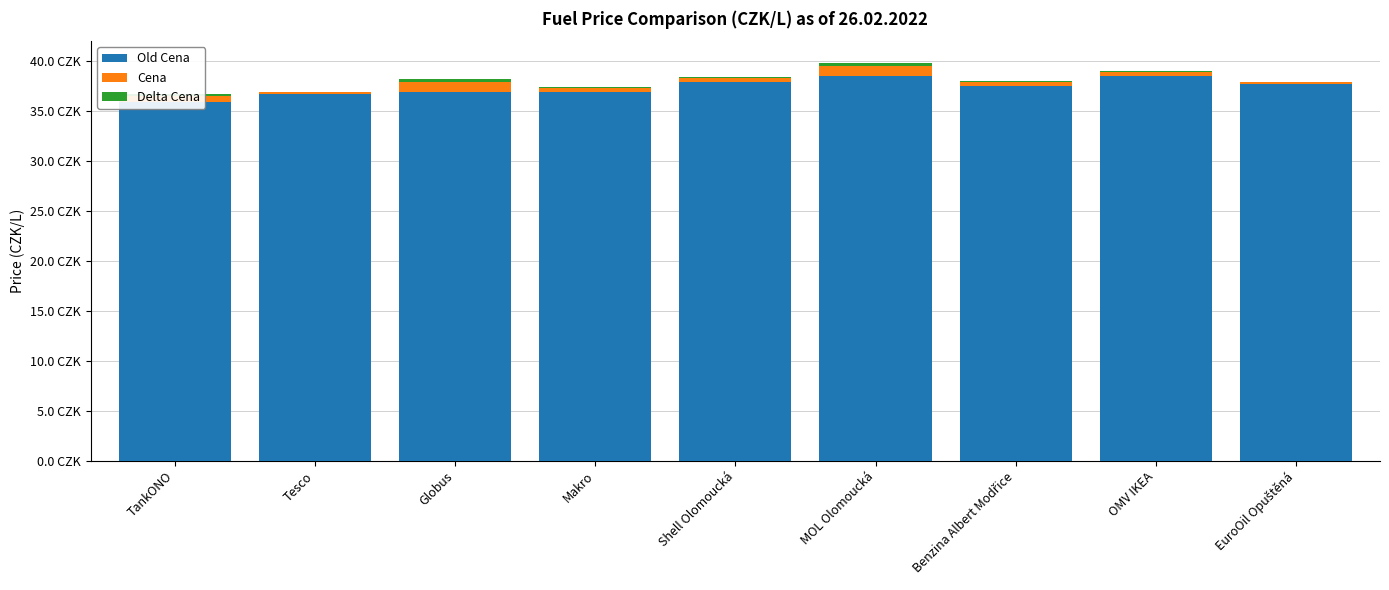

Reading right to left, list all the values displayed in this chart.

Old Cena: EuroOil Opuštěná=37.7	OMV IKEA=38.5	Benzina Albert Modřice=37.5	MOL Olomoucká=38.5	Shell Olomoucká=37.9	Makro=36.9	Globus=36.9	Tesco=36.7	TankONO=35.9
Cena: EuroOil Opuštěná=0.2	OMV IKEA=0.4	Benzina Albert Modřice=0.4	MOL Olomoucká=1.0	Shell Olomoucká=0.4	Makro=0.4	Globus=1.0	Tesco=0.2	TankONO=0.6
Delta Cena: EuroOil Opuštěná=0.1	OMV IKEA=0.1	Benzina Albert Modřice=0.1	MOL Olomoucká=0.3	Shell Olomoucká=0.1	Makro=0.1	Globus=0.3	Tesco=0.1	TankONO=0.2